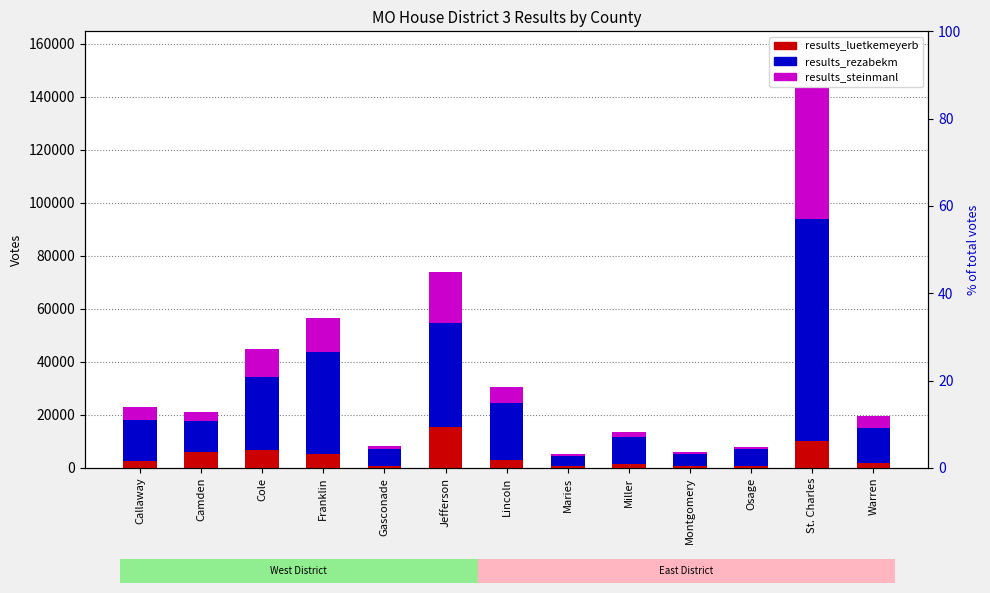

Reading left to right, what are all the values shown in this chart?

results_luetkemeyerb: 2664	5960	6603	5323	746	15296	2926	731	1491	530	688	9973	1838
results_rezabekm: 15346	11637	27659	38261	6351	39327	21437	3883	10287	4545	6468	83940	13283
results_steinmanl: 4972	3314	10378	13024	1315	19216	6137	740	1687	1021	807	49212	4286